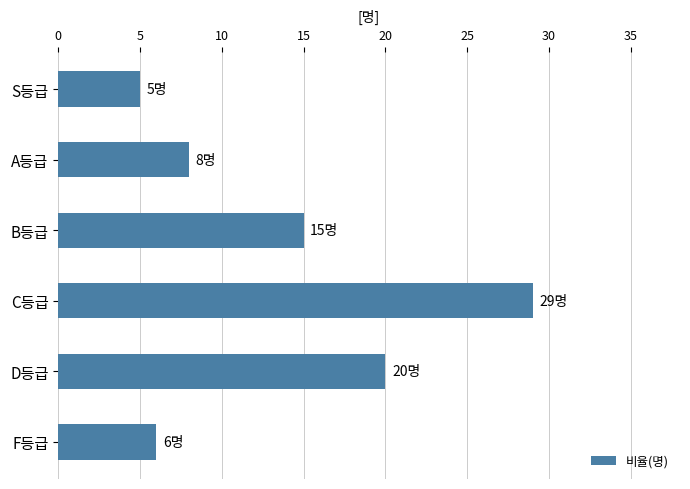

How many bars are there in total?

6